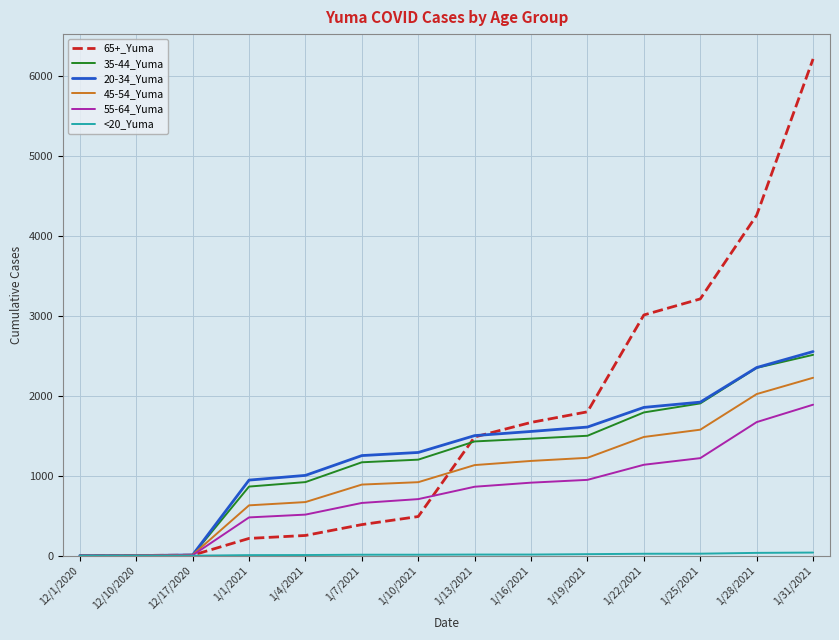

What is the sum of all 65+_Yuma values?

23021